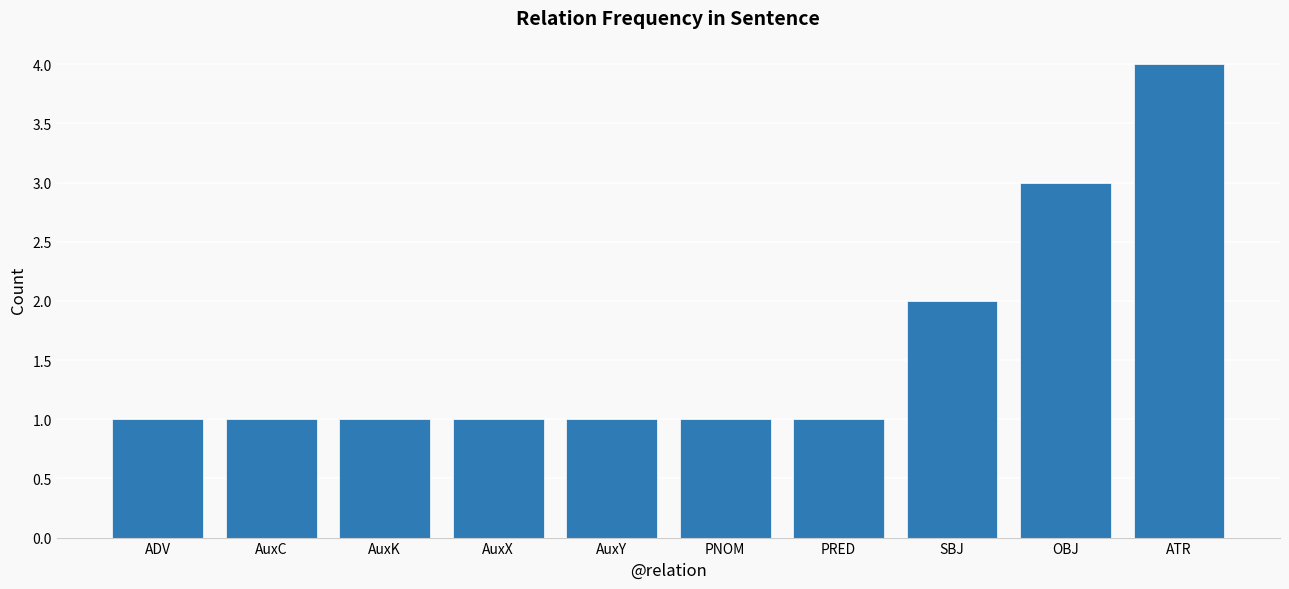

Which label corresponds to the largest value in the chart?

ATR